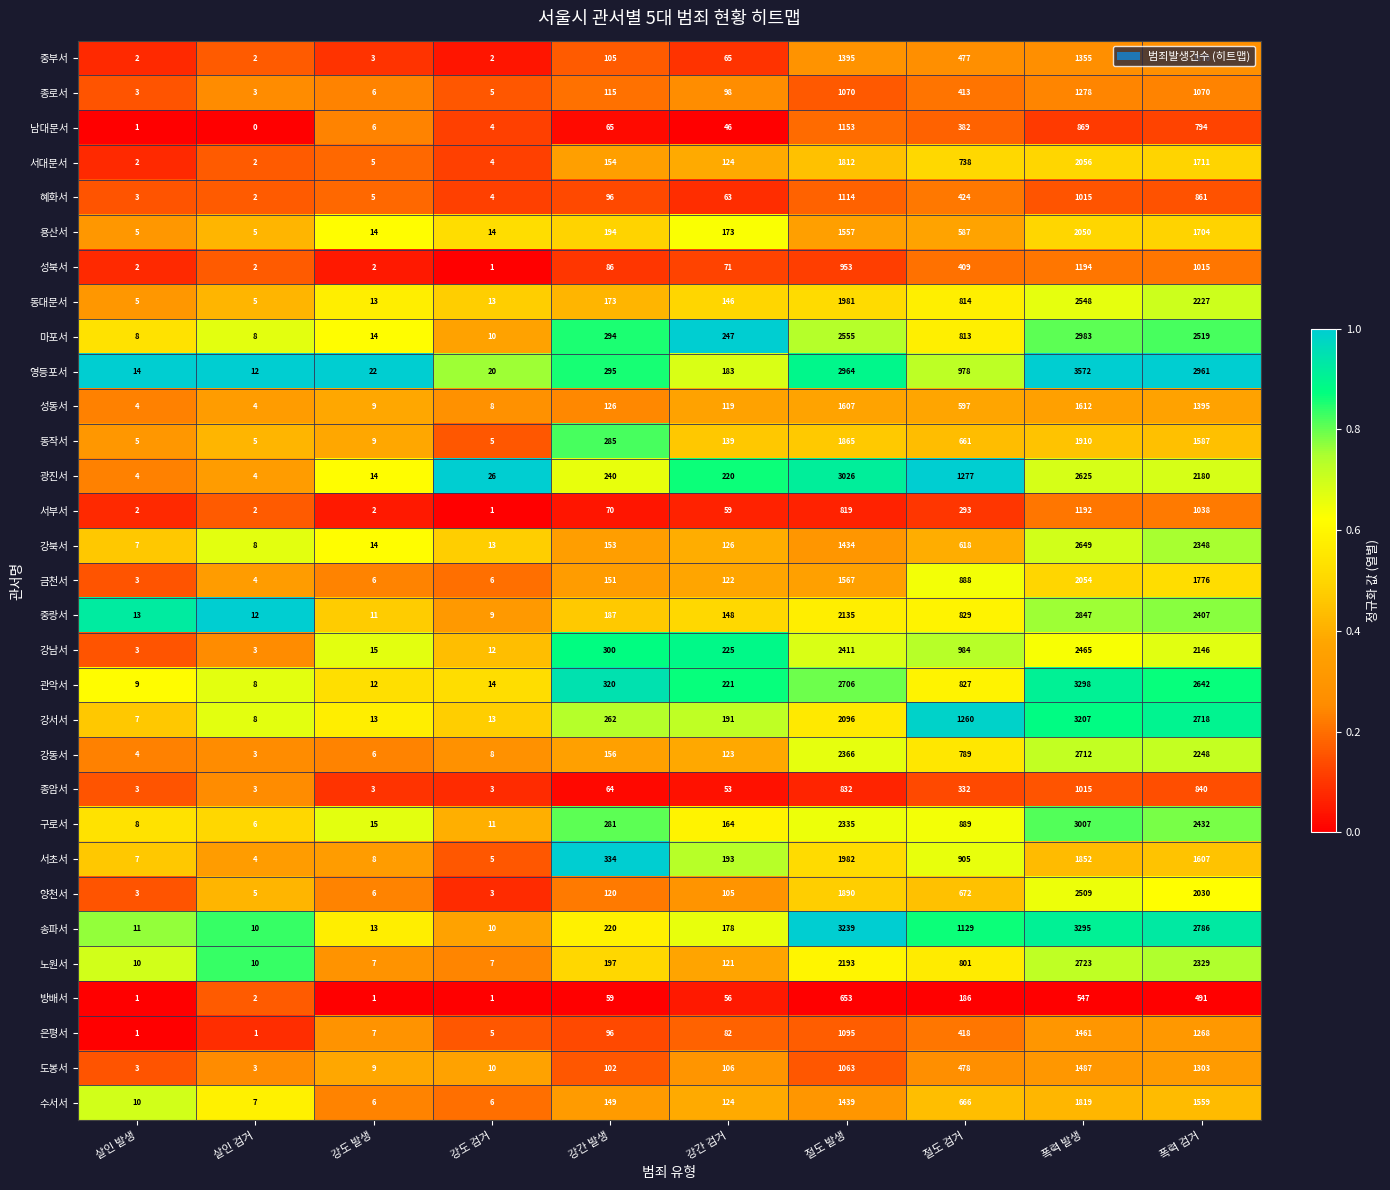

Which series changed the most between 강간 발생 and 절도 발생?

송파서